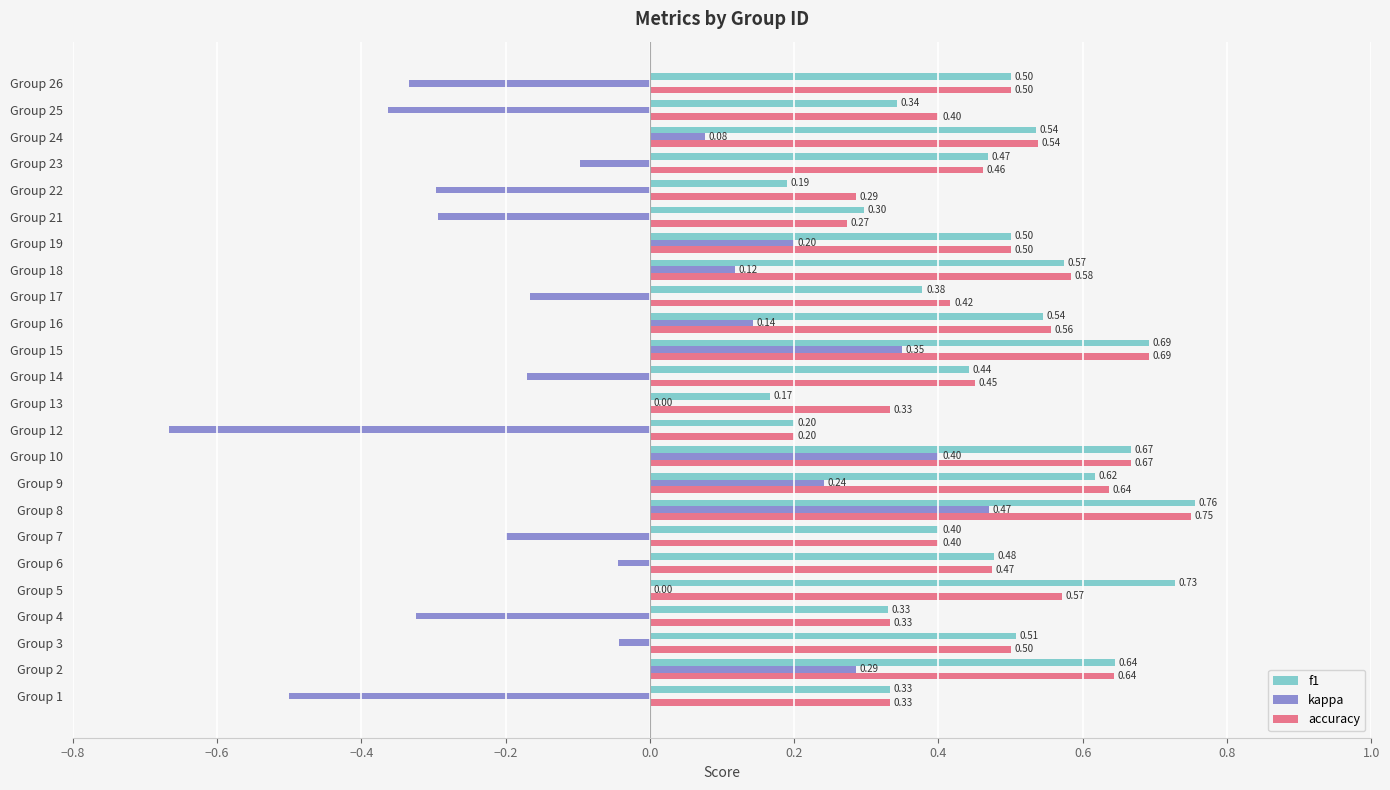

Is the value of f1 at Group 26 greater than the value of accuracy at Group 8?

No